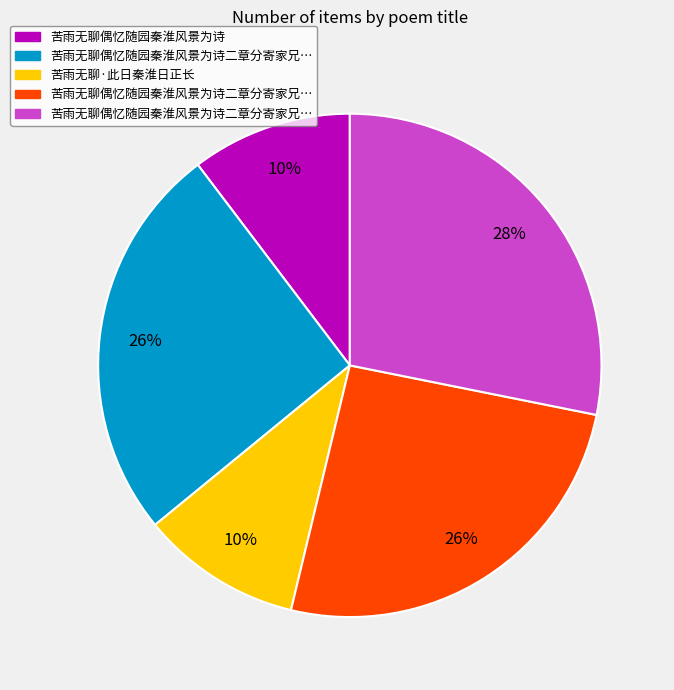

Is there any slice that represents more than half of the pie?

No